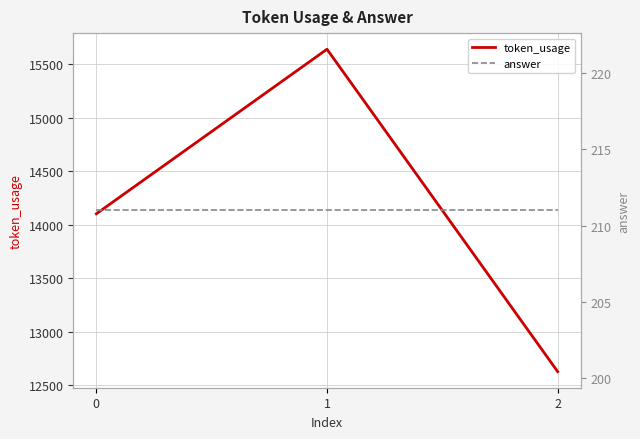

Between 0 and 1, which series saw the biggest shift?

token_usage